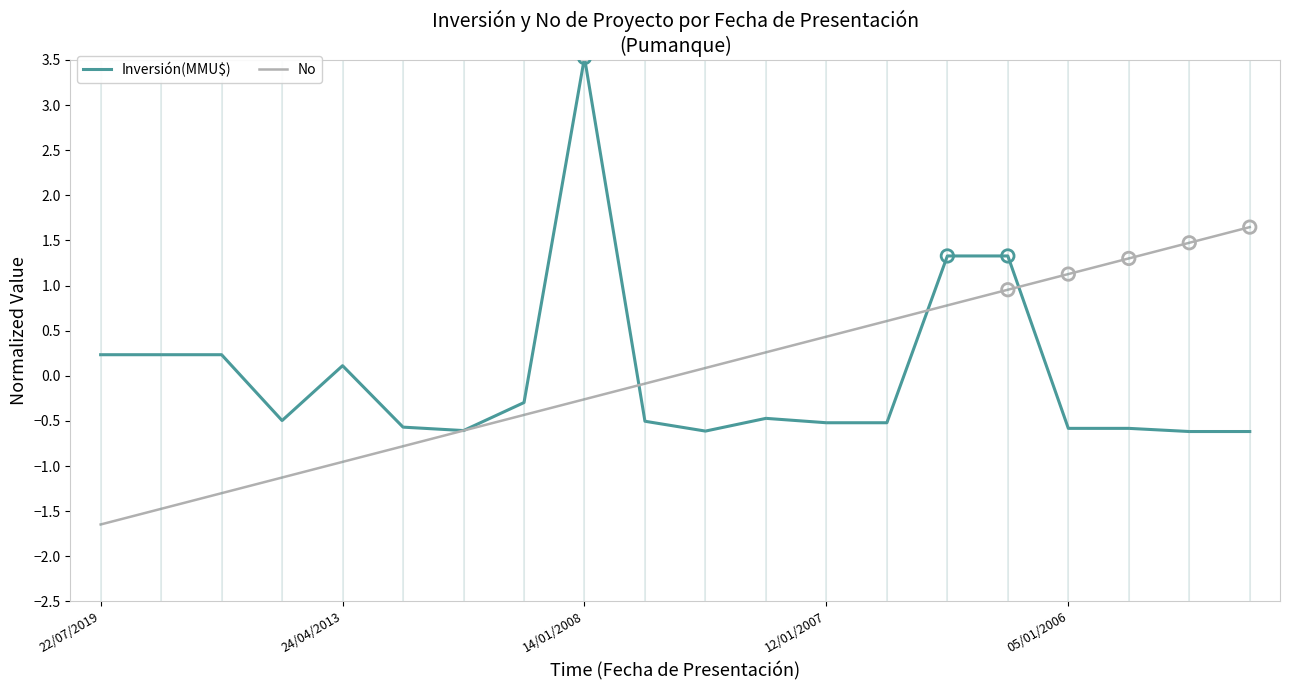

What are all the series names shown in the legend?

Inversión(MMU$), No